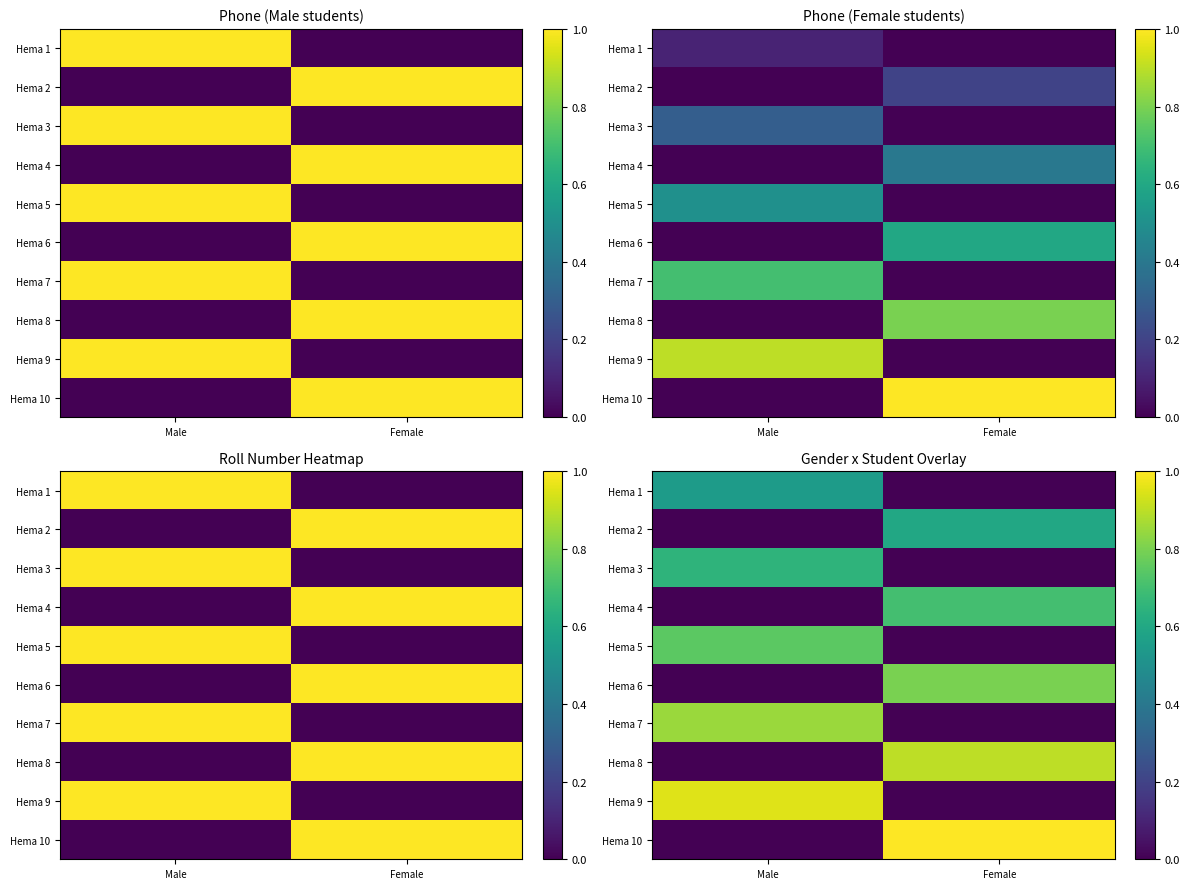

Between Female and Male, which is larger?

Male